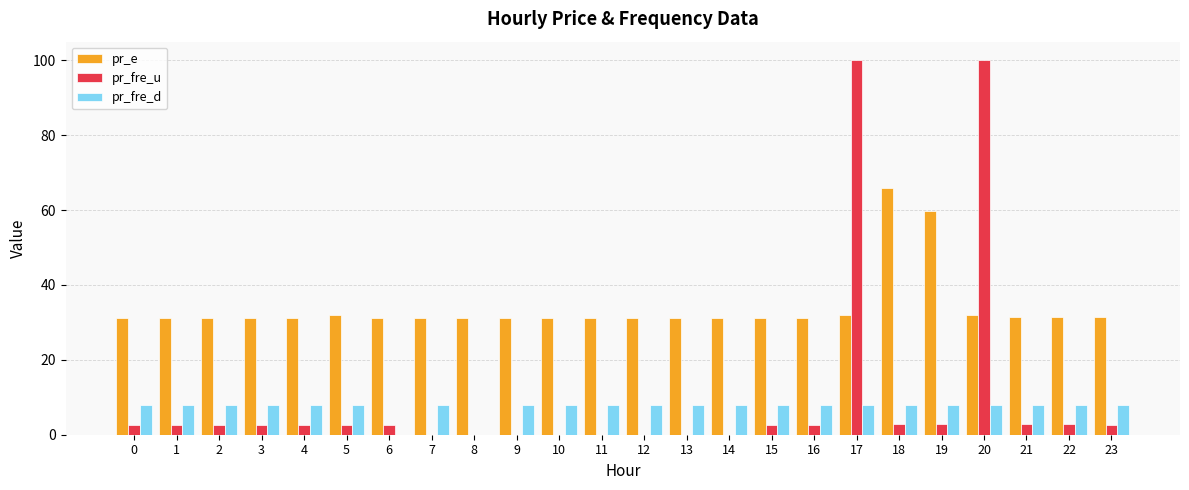

The value of pr_fre_d at 17 is 8.0. True or false?

True